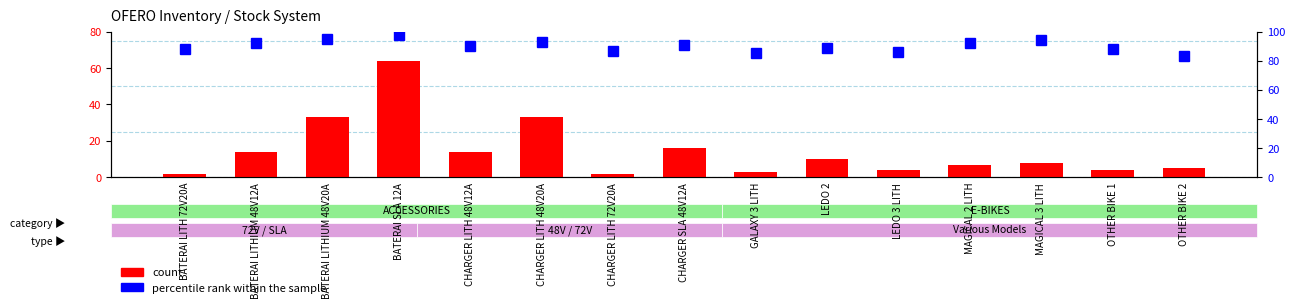

List the series in order of their peak value, highest first.

percentile rank within the sample, count